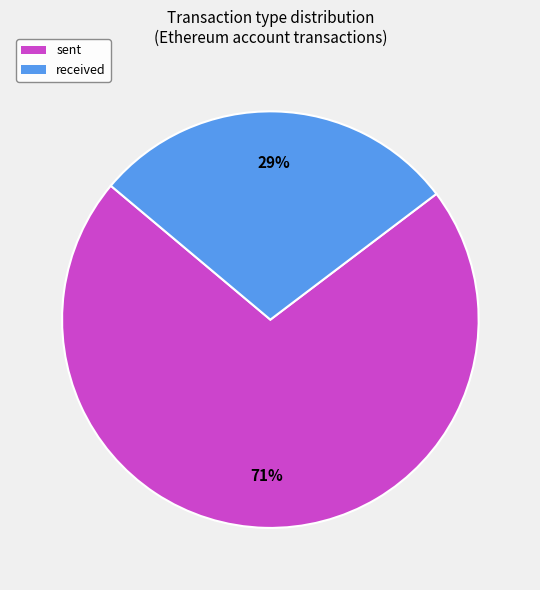

Do received and sent together represent more than half of the pie?

Yes